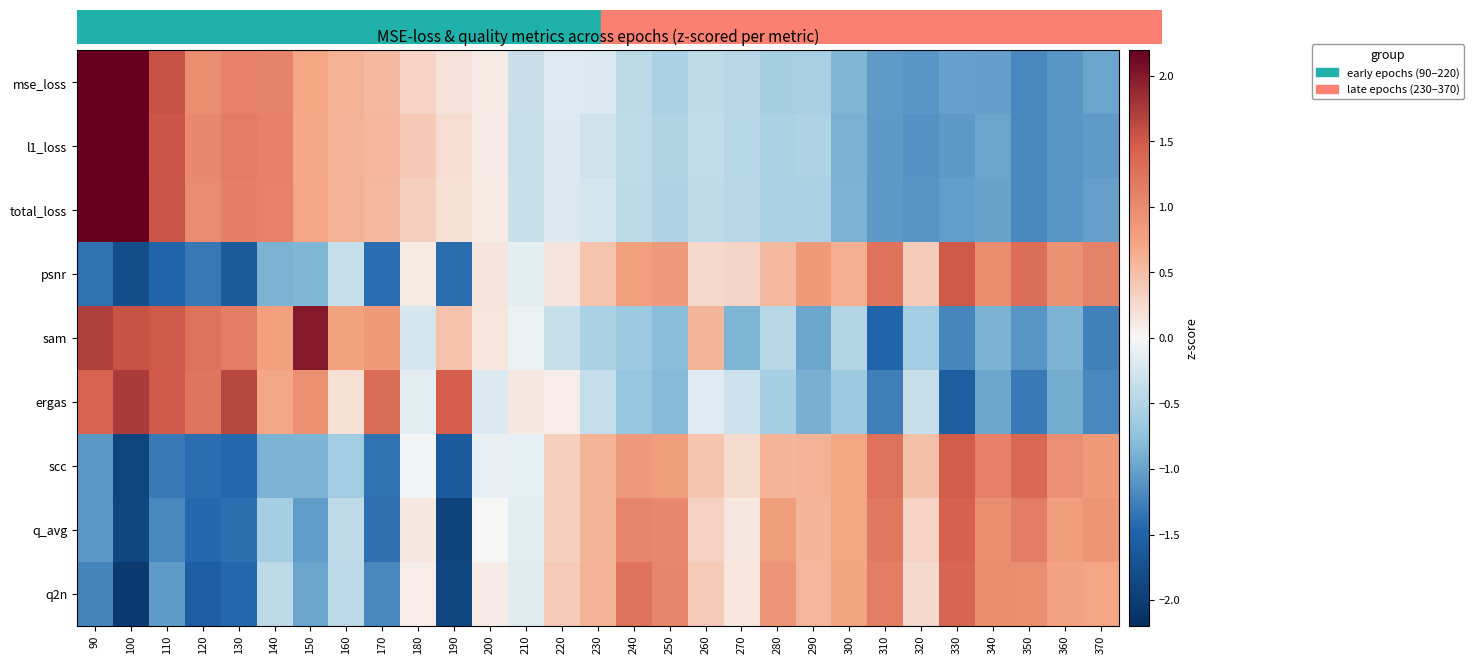

Which series has the widest spread of values?

mse_loss